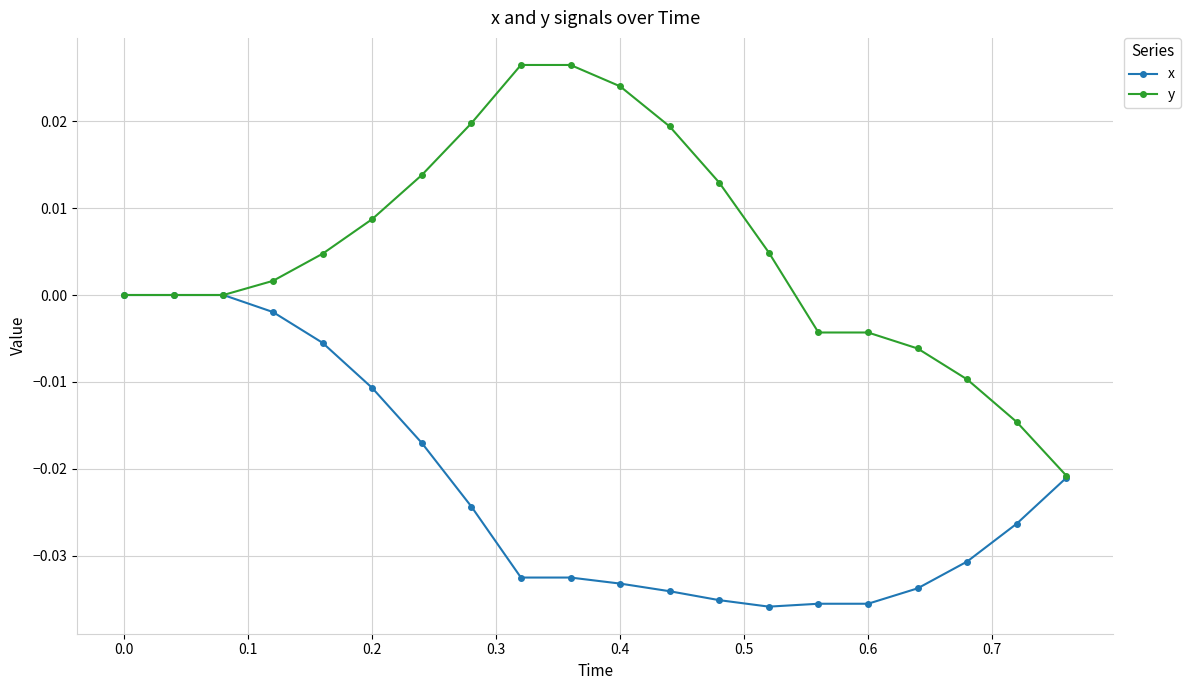

Which series has the largest range (max minus min)?

y